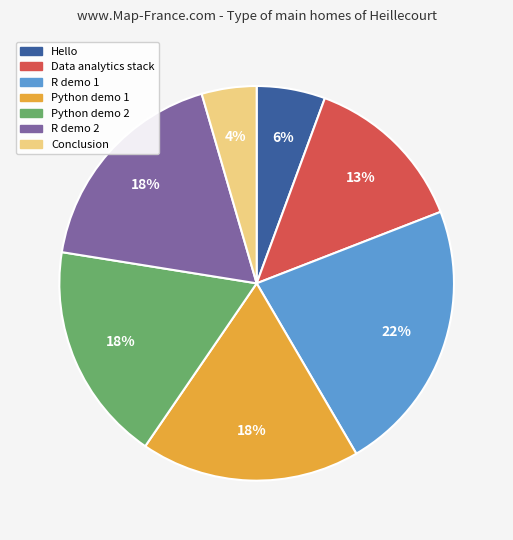

Is the sum of R demo 2 and Conclusion greater than half?

No